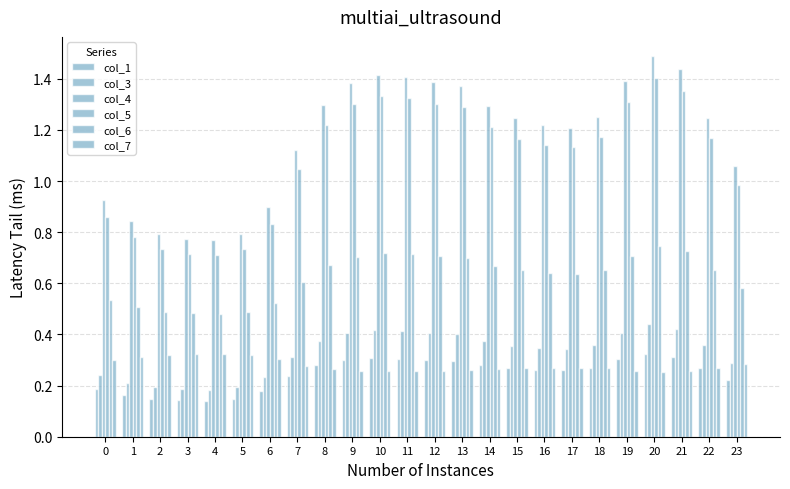

Reading left to right, list all the values displayed in this chart.

col_1: 0.2	0.2	0.1	0.1	0.1	0.1	0.2	0.2	0.3	0.3	0.3	0.3	0.3	0.3	0.3	0.3	0.3	0.3	0.3	0.3	0.3	0.3	0.3	0.2
col_3: 0.2	0.2	0.2	0.2	0.2	0.2	0.2	0.3	0.4	0.4	0.4	0.4	0.4	0.4	0.4	0.4	0.3	0.3	0.4	0.4	0.4	0.4	0.4	0.3
col_4: 0.9	0.8	0.8	0.8	0.8	0.8	0.9	1.1	1.3	1.4	1.4	1.4	1.4	1.4	1.3	1.2	1.2	1.2	1.3	1.4	1.5	1.4	1.2	1.1
col_5: 0.9	0.8	0.7	0.7	0.7	0.7	0.8	1.0	1.2	1.3	1.3	1.3	1.3	1.3	1.2	1.2	1.1	1.1	1.2	1.3	1.4	1.4	1.2	1.0
col_6: 0.5	0.5	0.5	0.5	0.5	0.5	0.5	0.6	0.7	0.7	0.7	0.7	0.7	0.7	0.7	0.7	0.6	0.6	0.7	0.7	0.7	0.7	0.7	0.6
col_7: 0.3	0.3	0.3	0.3	0.3	0.3	0.3	0.3	0.3	0.3	0.3	0.3	0.3	0.3	0.3	0.3	0.3	0.3	0.3	0.3	0.3	0.3	0.3	0.3